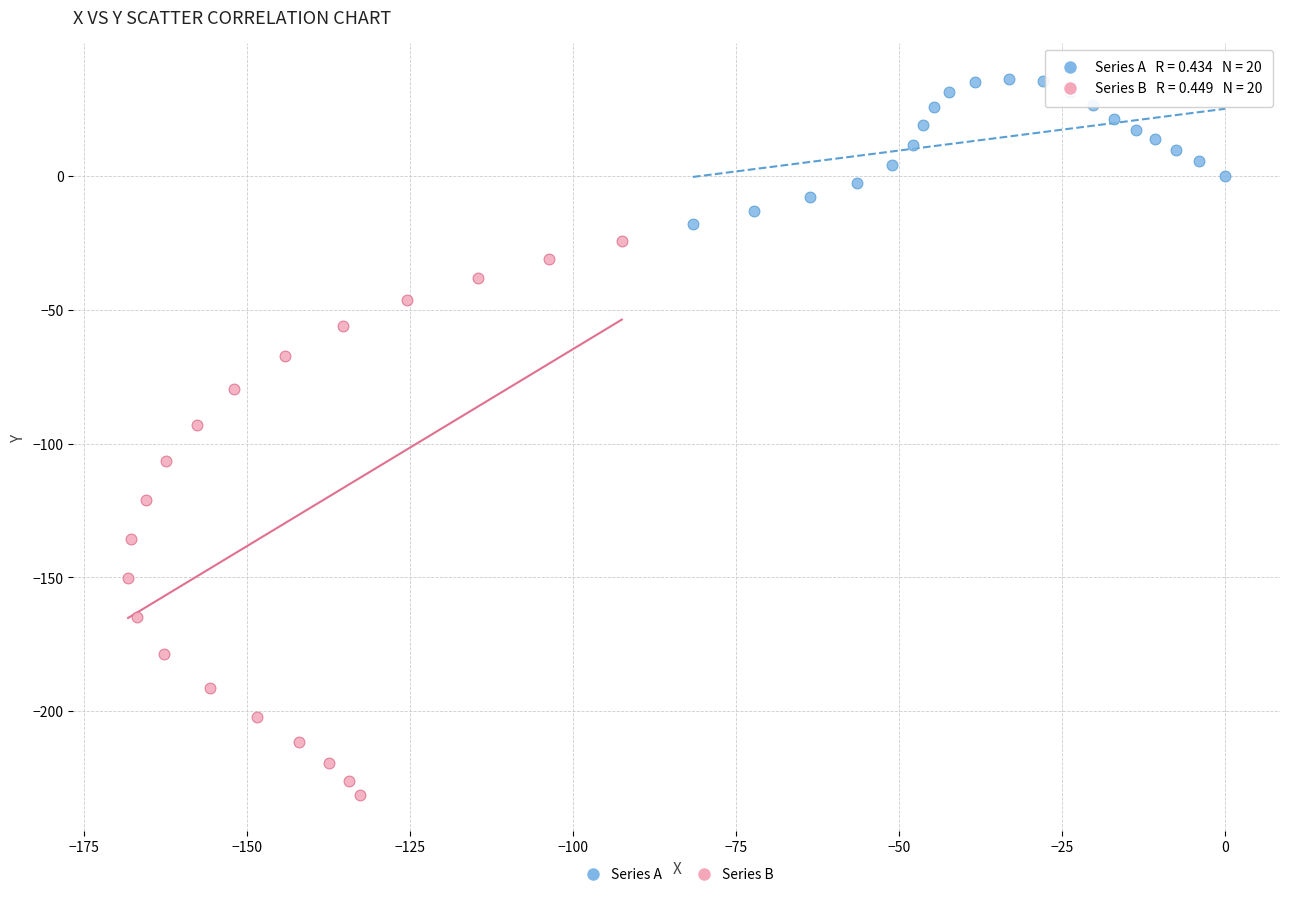

Which series has the largest Y range (max minus min)?

Series B